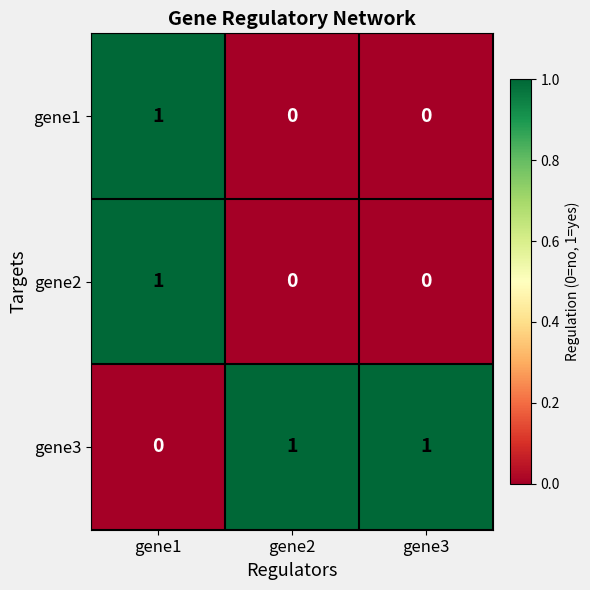

How many series are shown in this chart?

3